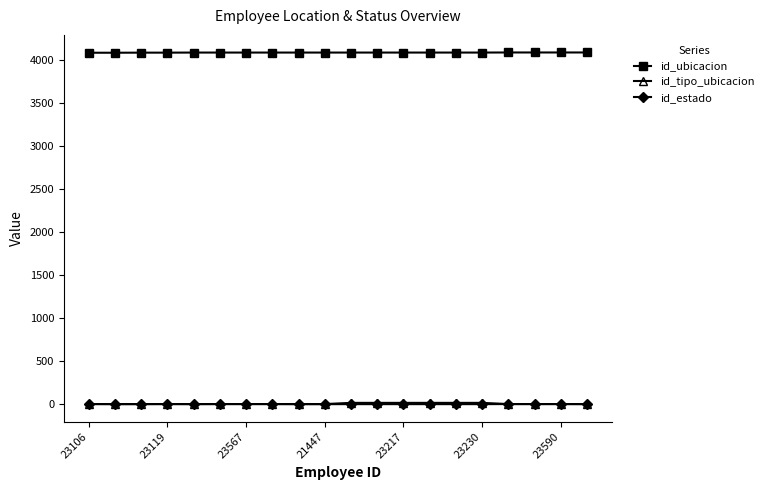

True or false: id_tipo_ubicacion and id_ubicacion cross at least once.

False